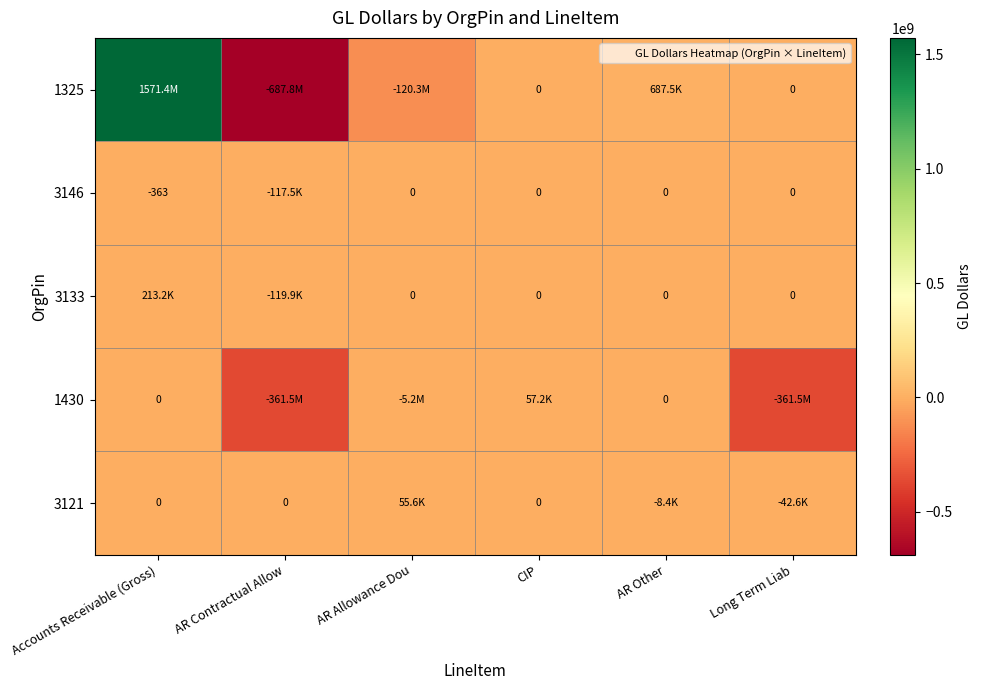

How many values in 3146 are below zero?

2